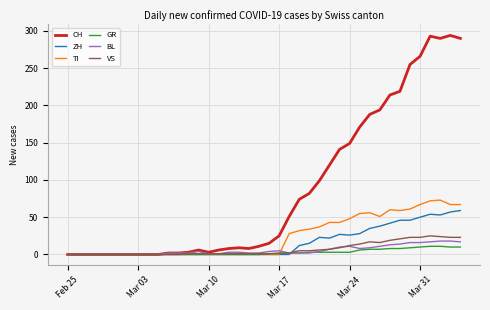

Which series has the widest spread of values?

CH